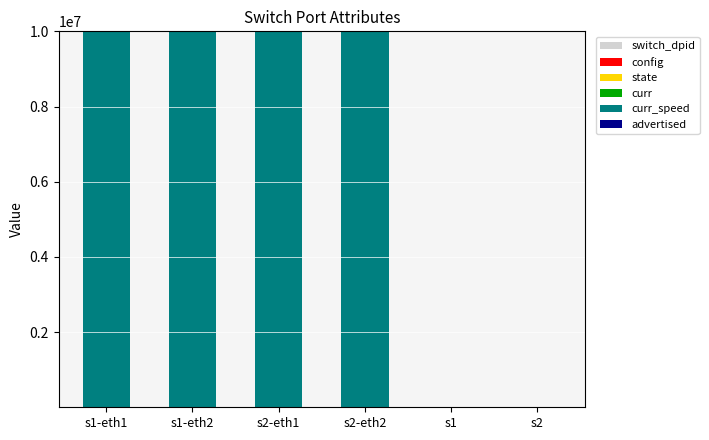

Does the chart contain stacked bars?

Yes